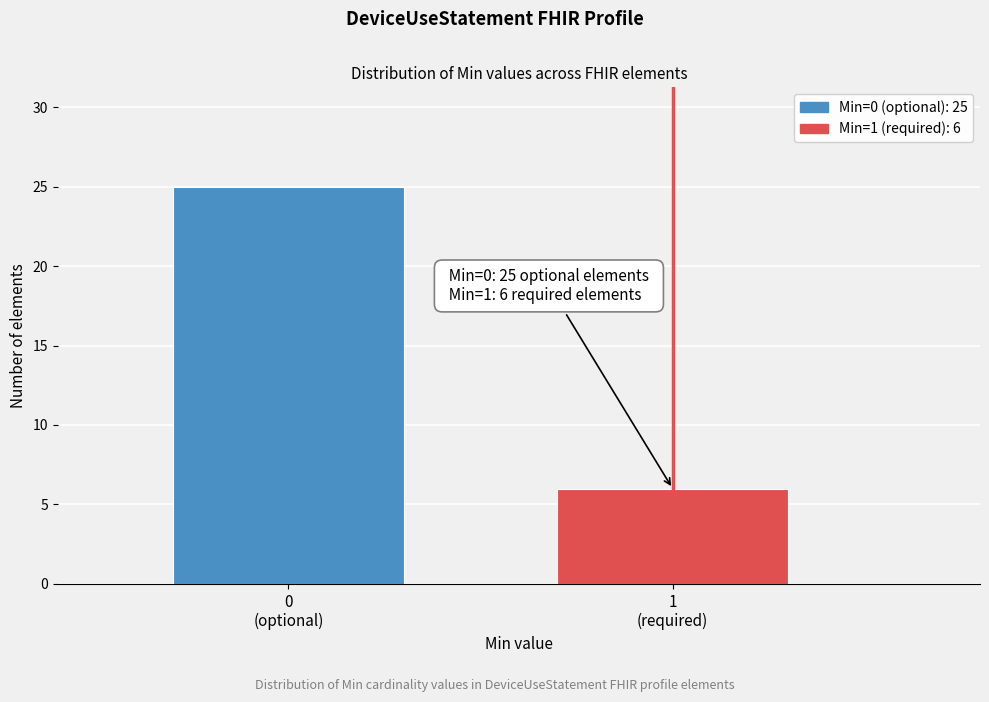

Reading left to right, what are all the values shown in this chart?

25	6